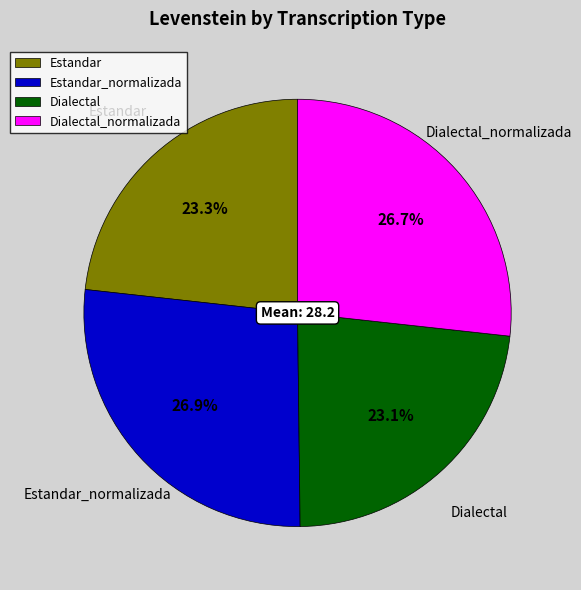

Between Dialectal_normalizada and Estandar, which is larger?

Dialectal_normalizada